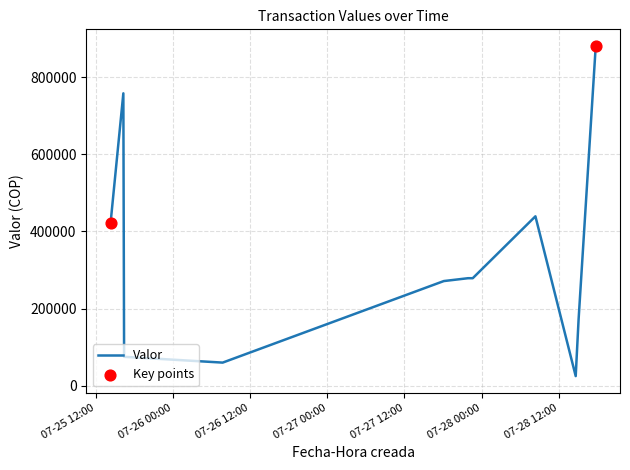

What is the minimum value shown in the chart?

25000